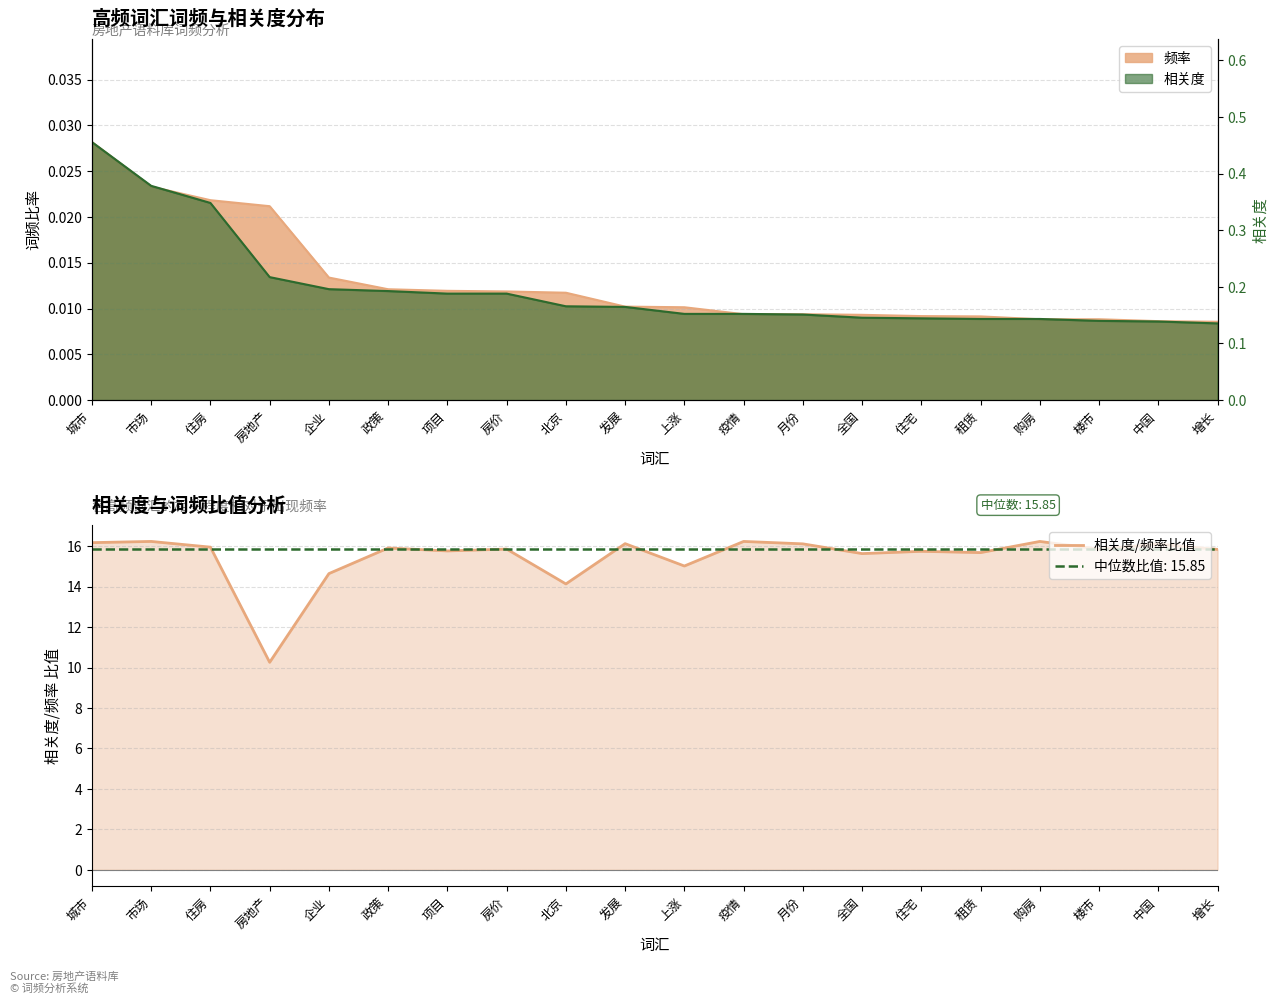

True or false: the data shows 15.9 at 楼市.

True